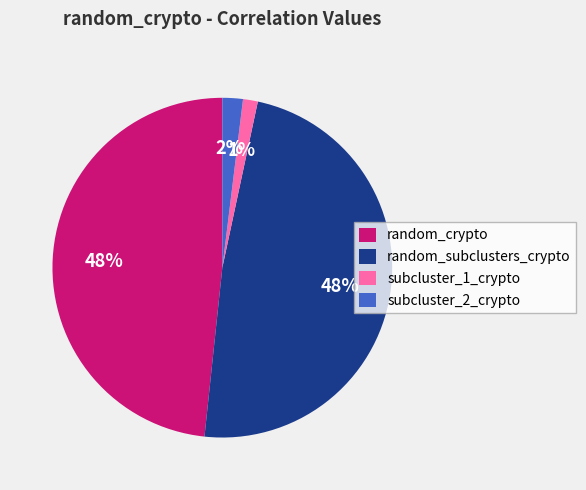

Is it true that subcluster_2_crypto is 9% of the pie?

False